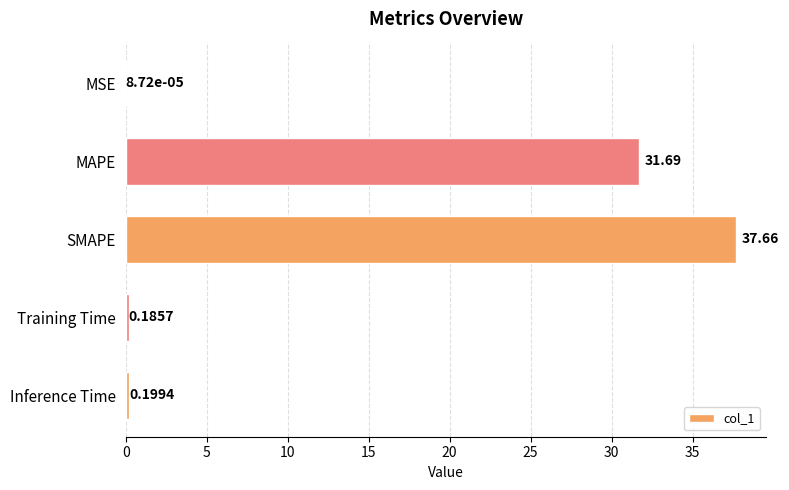

At which label is the value closest to 18?

MAPE